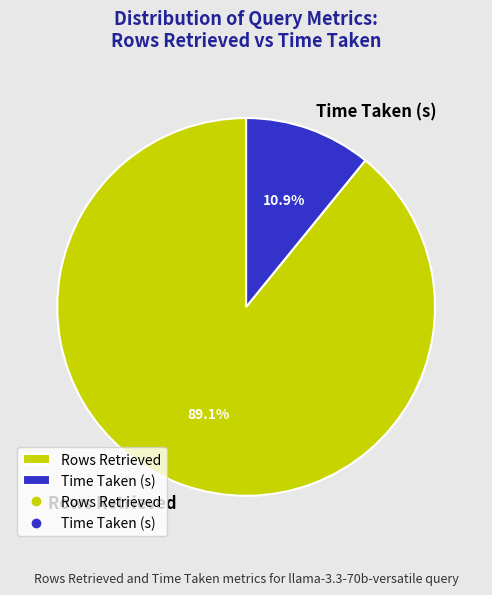

Count the number of slices in the pie.

2